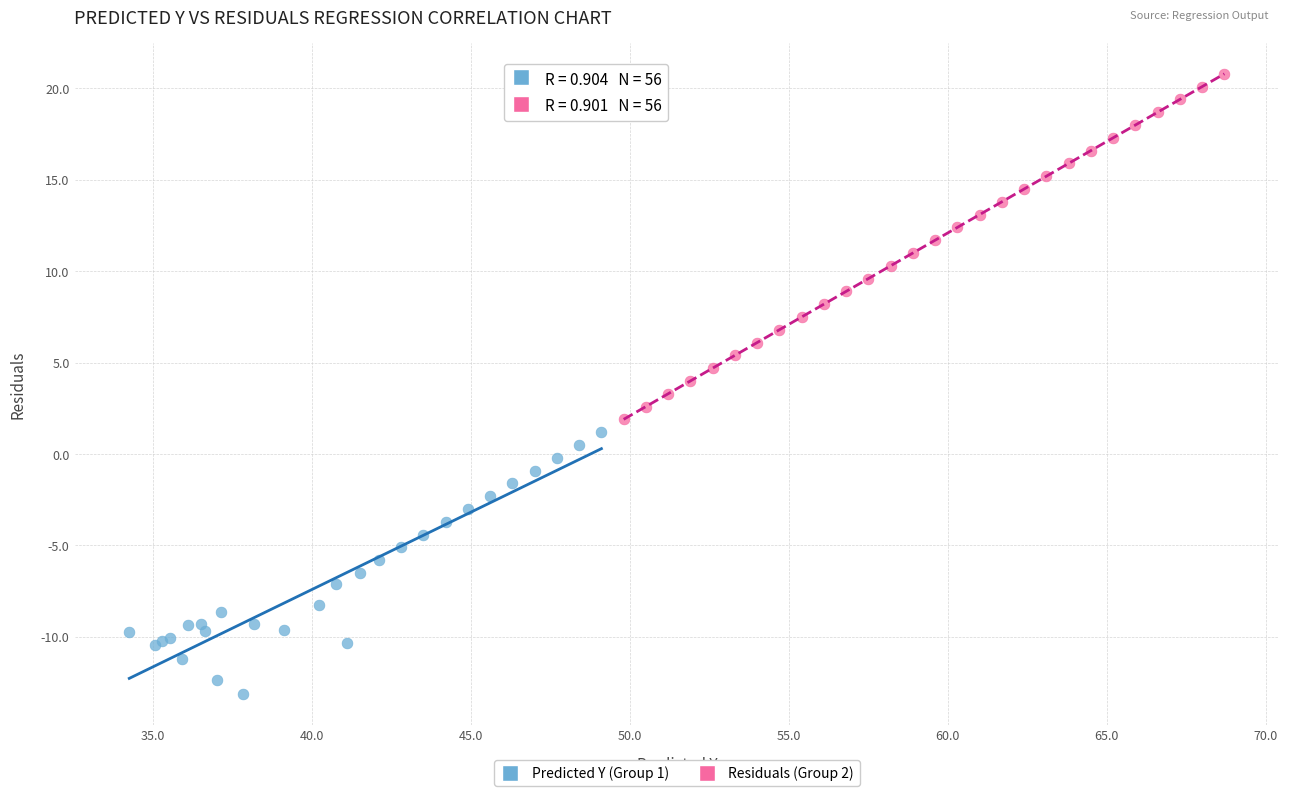

Which series reaches the maximum Y coordinate?

Residuals (Group 2)